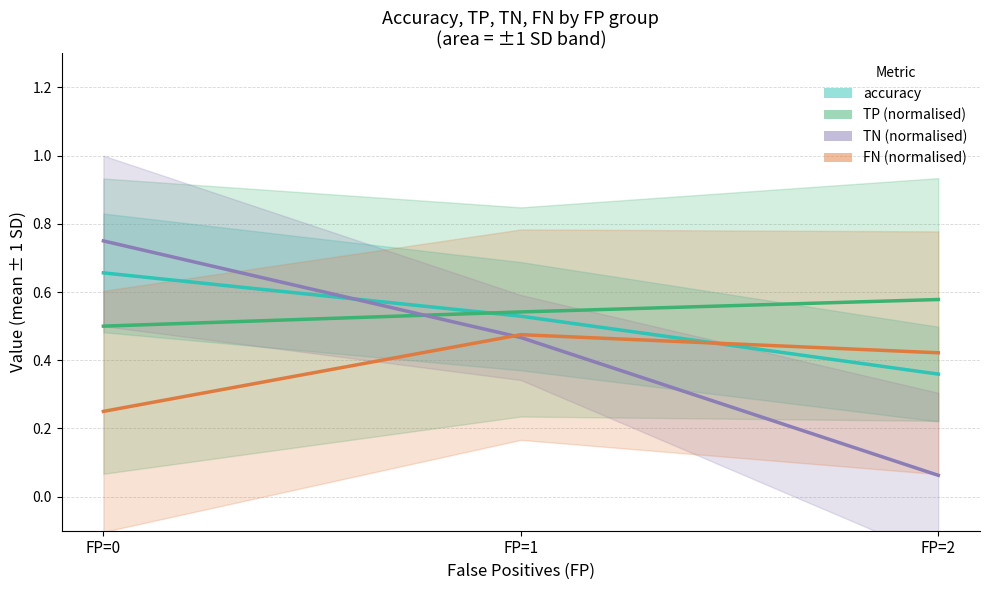

Rank the categories by accuracy value from highest to lowest.

FP=0, FP=1, FP=2